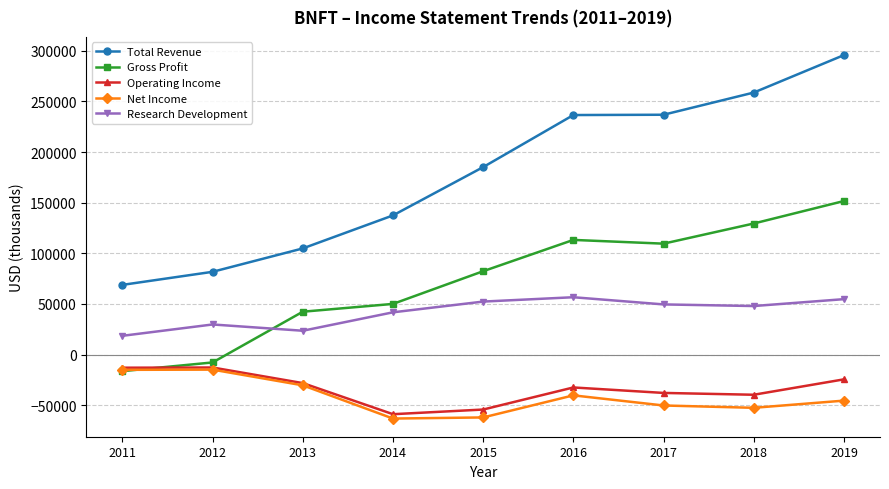

What is the value of the Operating Income point at the 9th from the left?

-24500